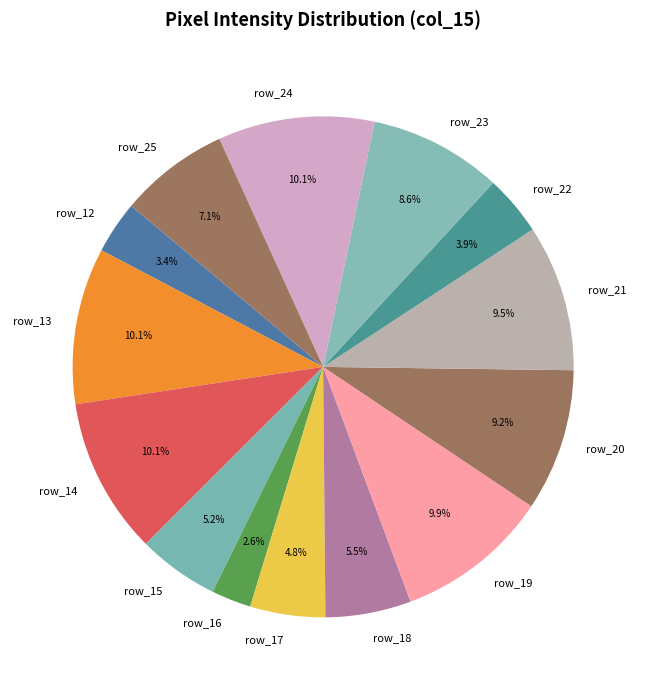

Does any single category account for the majority?

No